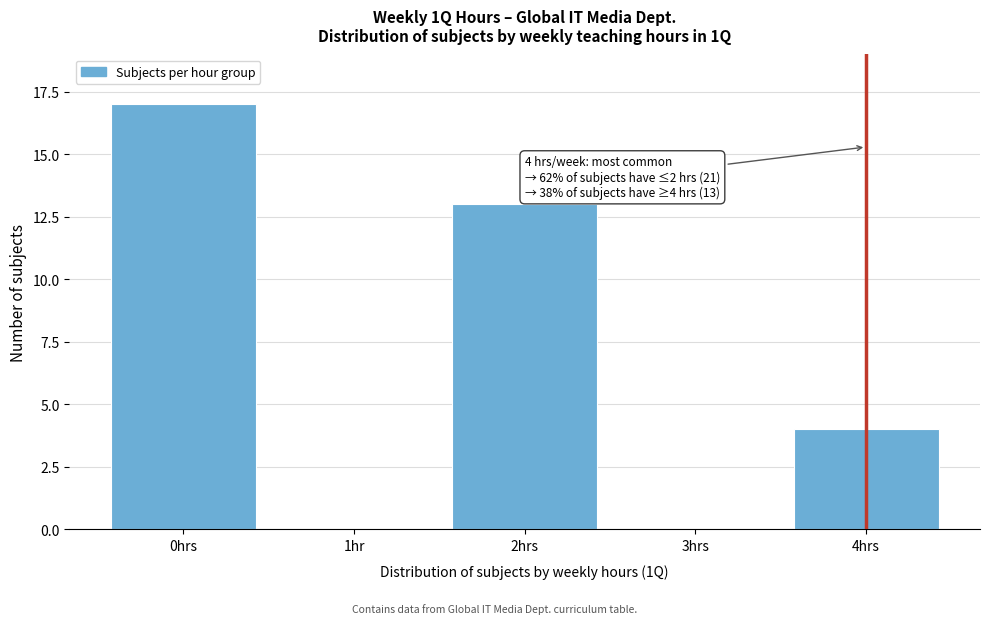

Reading left to right, extract all data points from this chart.

0hrs=17	1hr=0	2hrs=13	3hrs=0	4hrs=4